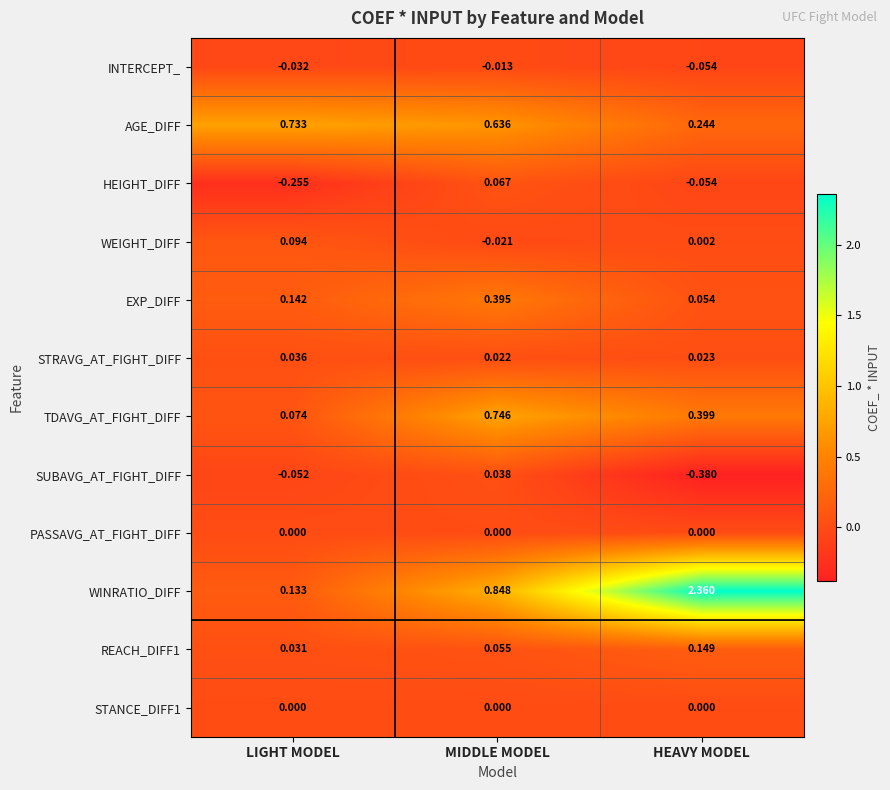

Which series has the largest total across all categories?

WINRATIO_DIFF